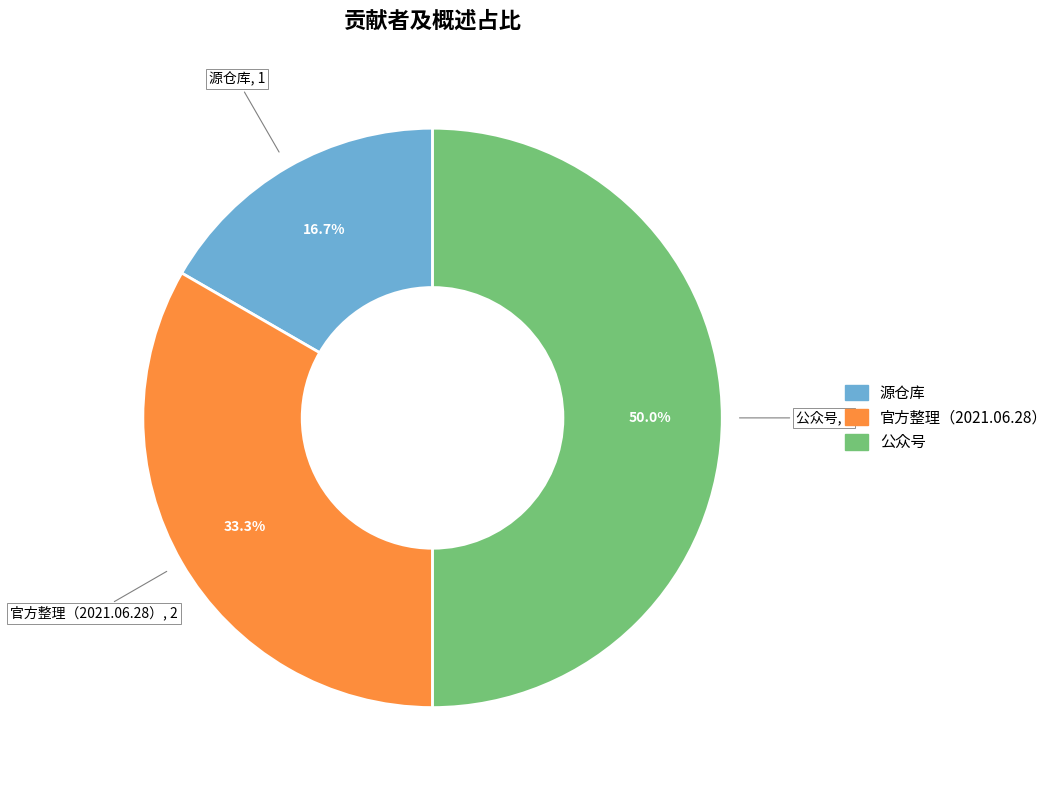

To the nearest percent, what percentage of the pie is 官方整理（2021.06.28）?

33%